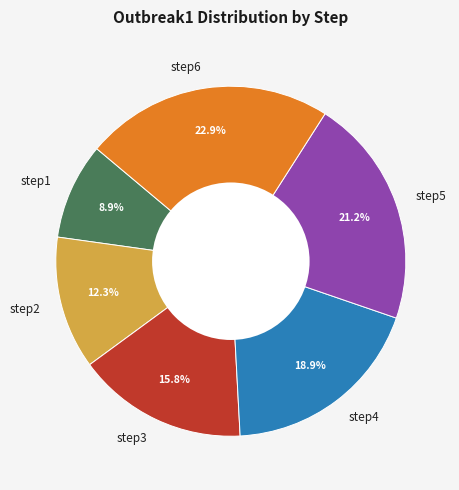

Is there any slice that represents more than half of the pie?

No